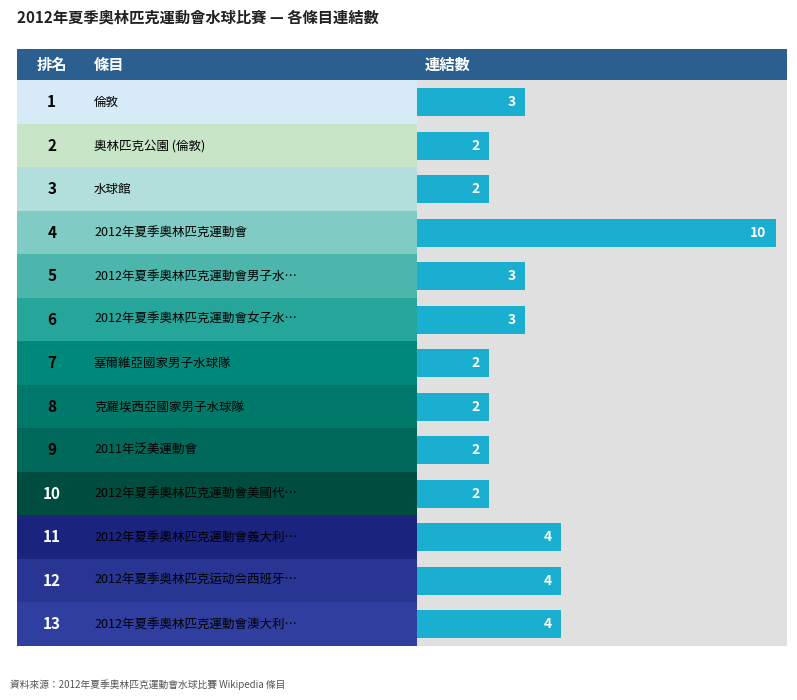

What is the label of the 11th bar from the right?

水球館